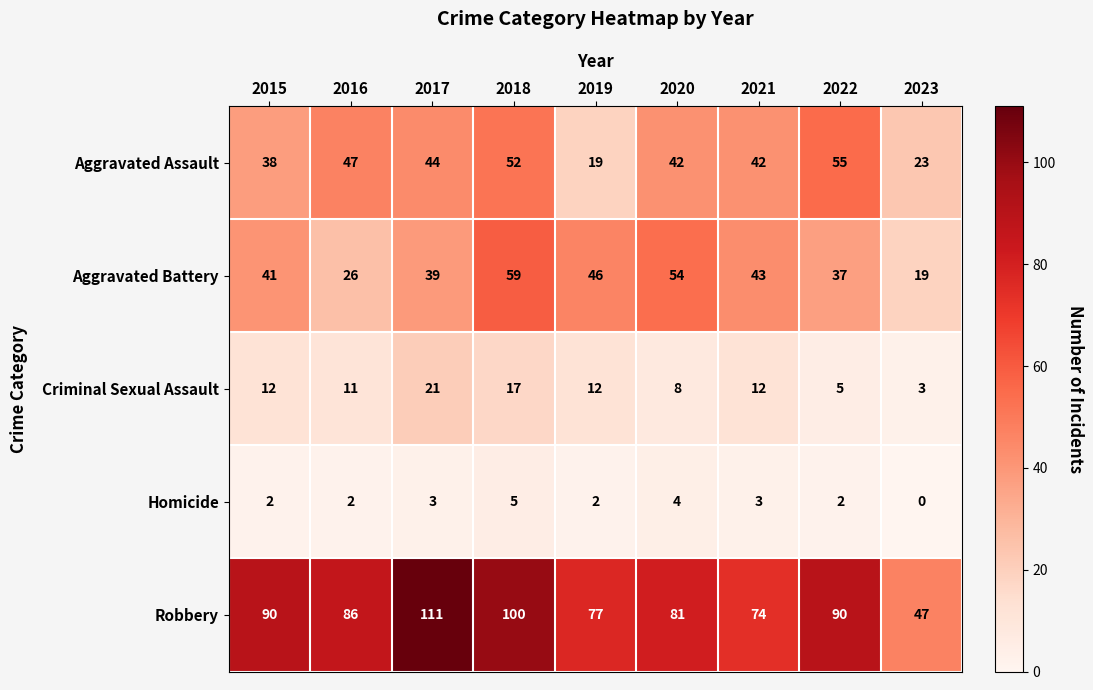

Rank the series at 2016 from lowest to highest value.

Homicide, Criminal Sexual Assault, Aggravated Battery, Aggravated Assault, Robbery